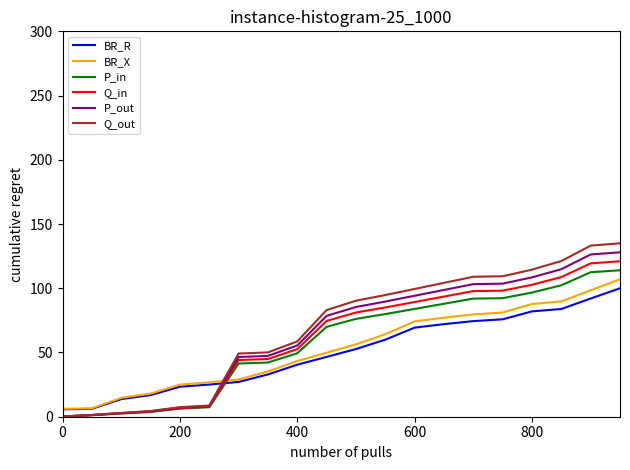

What is the maximum value shown in the chart?

135.0